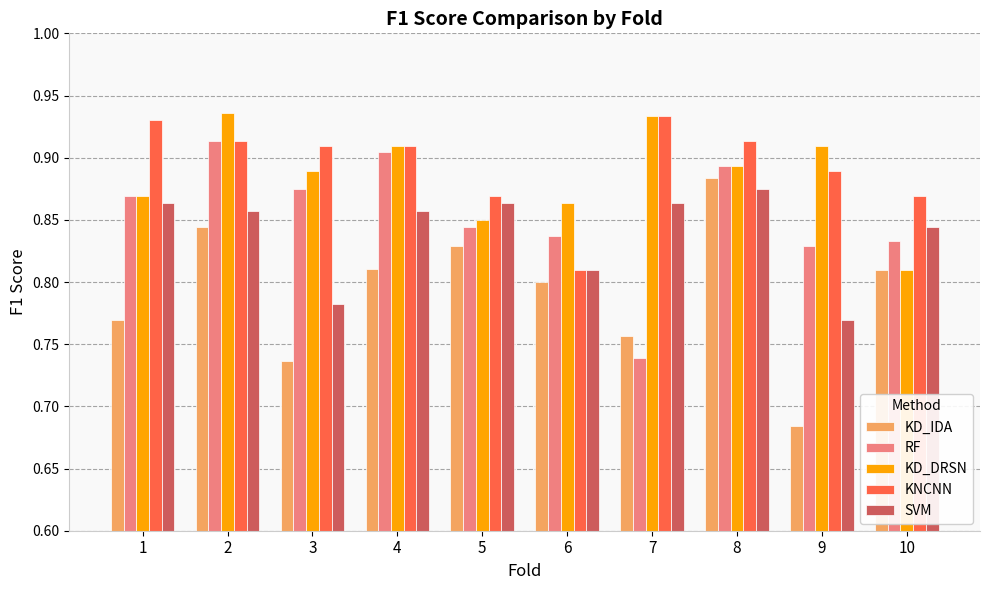

At 5, list the series in order from smallest to largest.

KD_IDA, RF, KD_DRSN, SVM, KNCNN